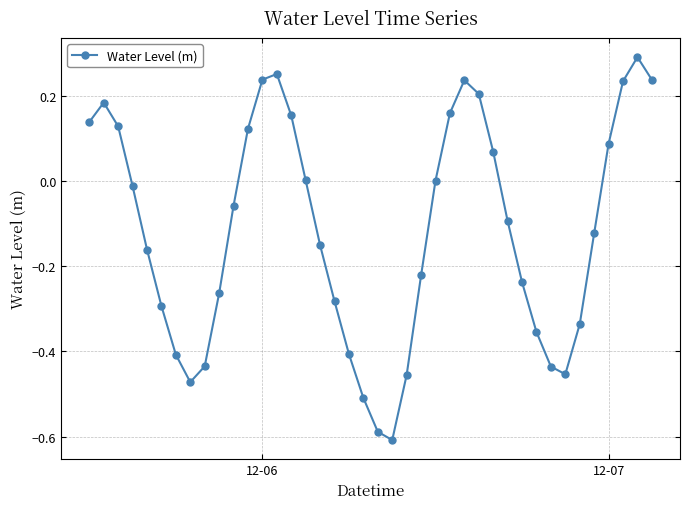

What is the sum of all values?

-4.6